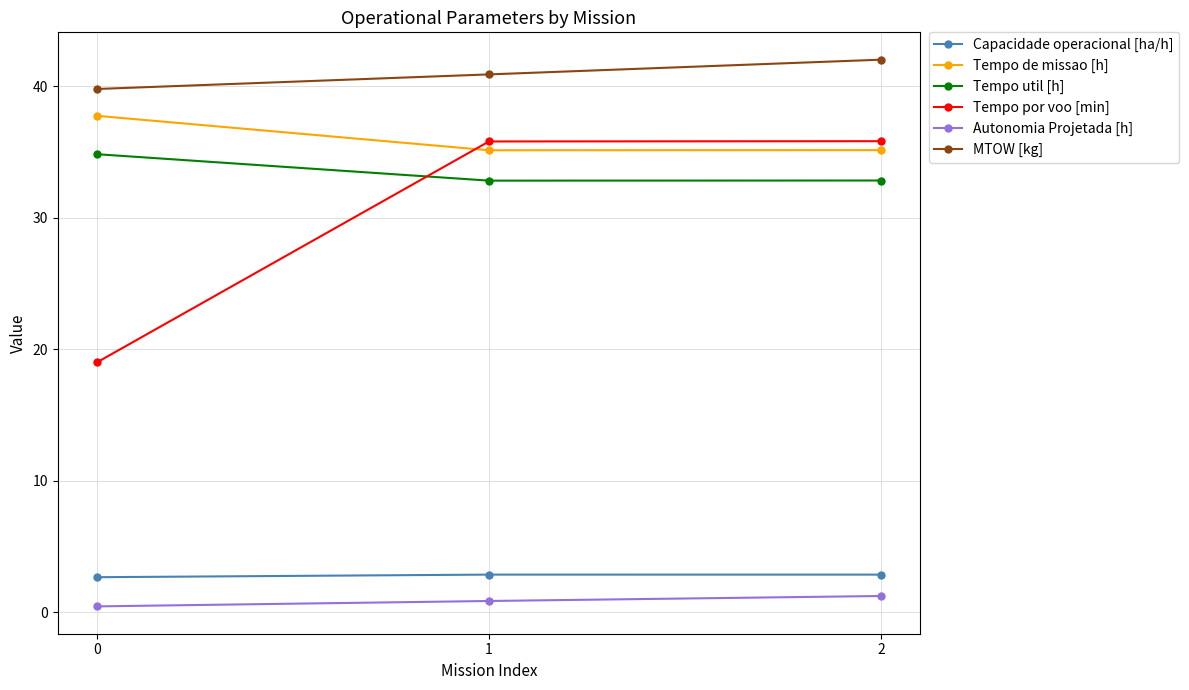

Which series has the largest total across all categories?

MTOW [kg]